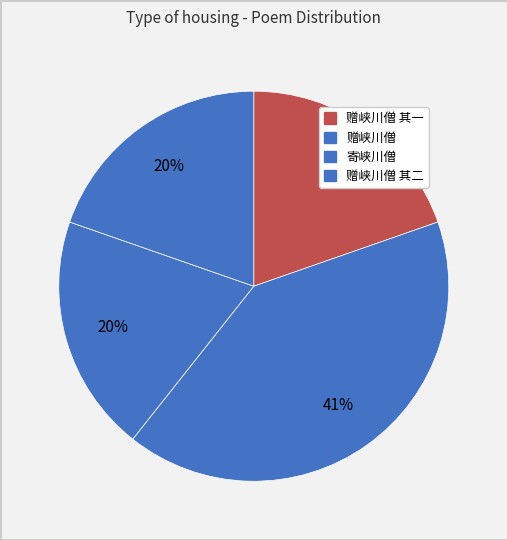

How many slices are in this pie chart?

4